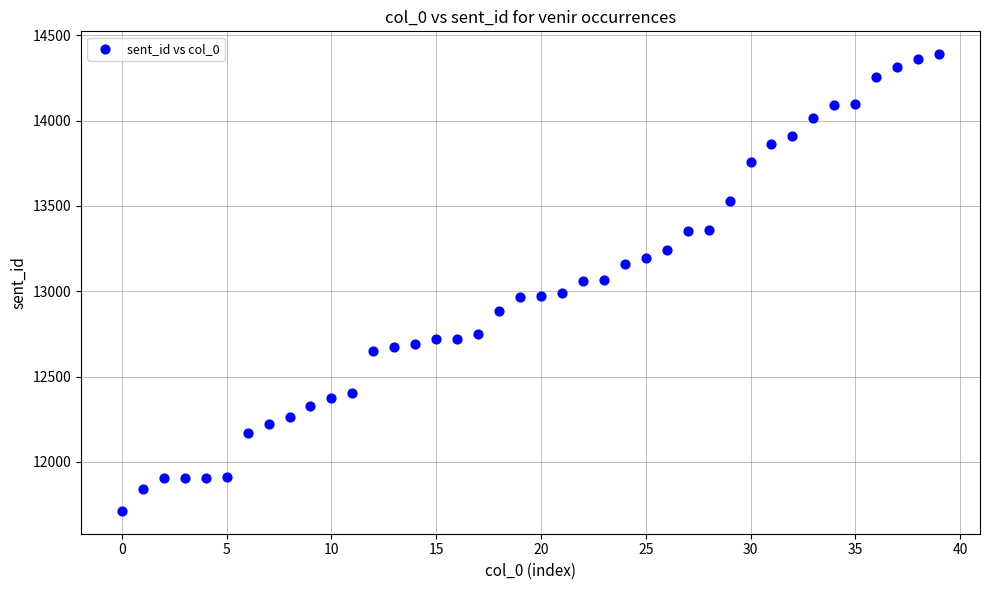

What is the range of Y values (max minus min)?

2676